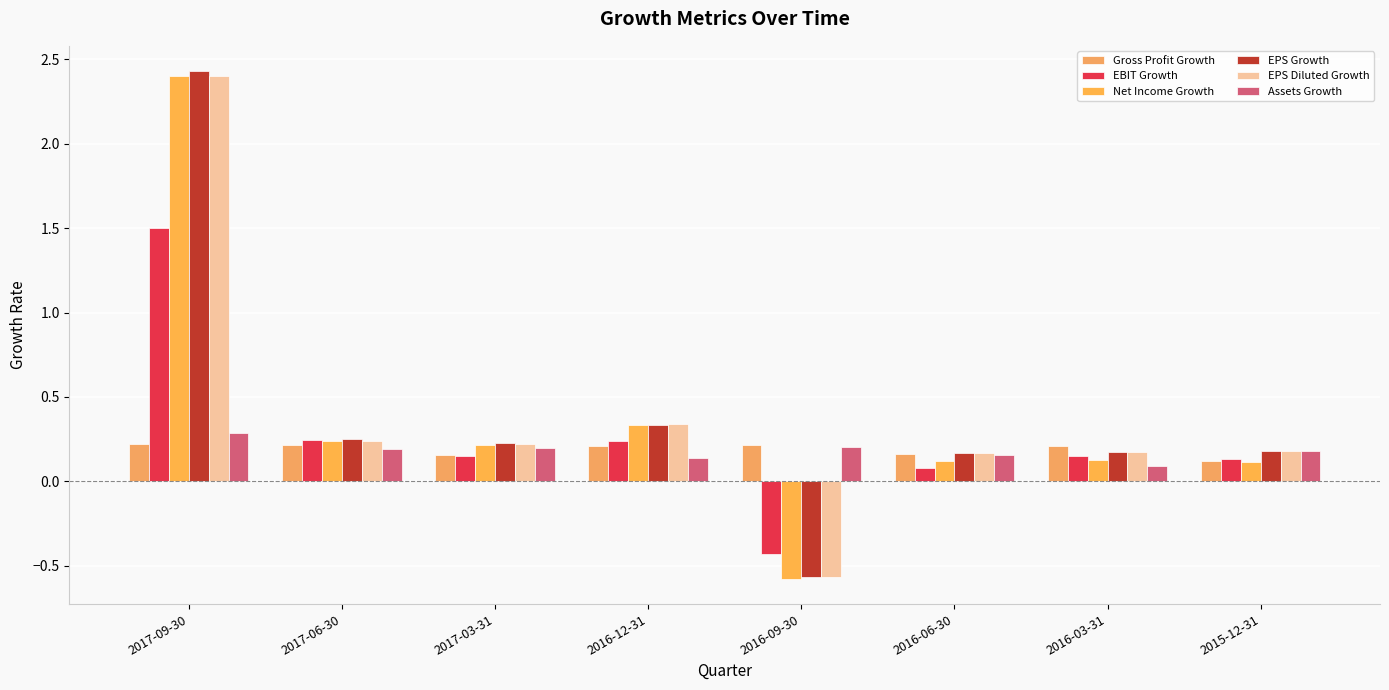

How many bars are there in each group?

6